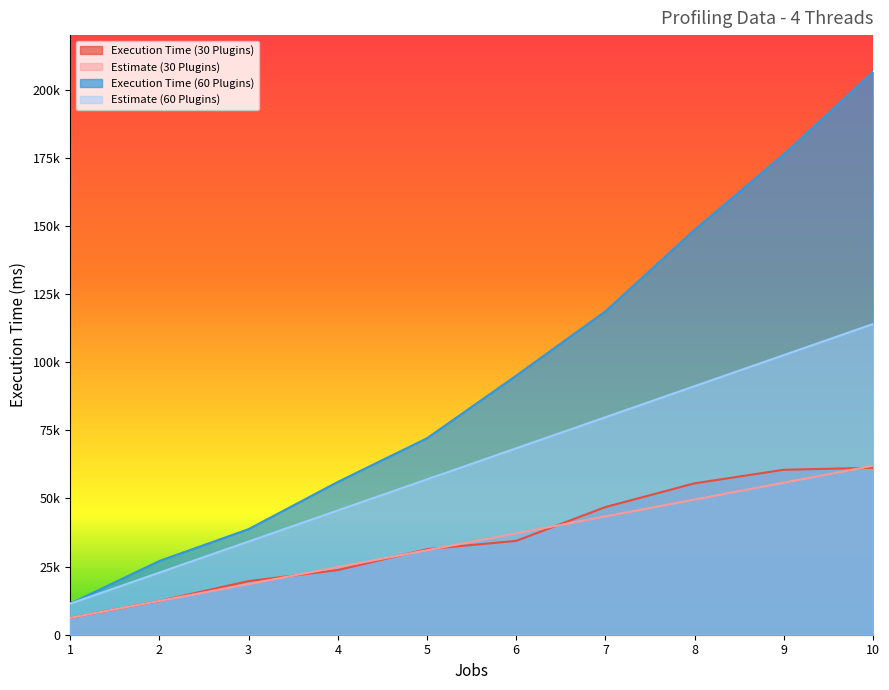

Reading left to right, list all the values displayed in this chart.

Execution Time (30 Plugins): 1=6200	2=12370	3=19670	4=23720	5=31380	6=34430	7=46840	8=55550	9=60523	10=61252
Estimate (30 Plugins): 1=6200	2=12400	3=18600	4=24800	5=31000	6=37200	7=43400	8=49600	9=55800	10=62000
Execution Time (60 Plugins): 1=11400	2=27060	3=38730	4=56060	5=72082	6=95059	7=118650	8=148590	9=176260	10=206460
Estimate (60 Plugins): 1=11400	2=22800	3=34200	4=45600	5=57000	6=68400	7=79800	8=91200	9=102600	10=114000